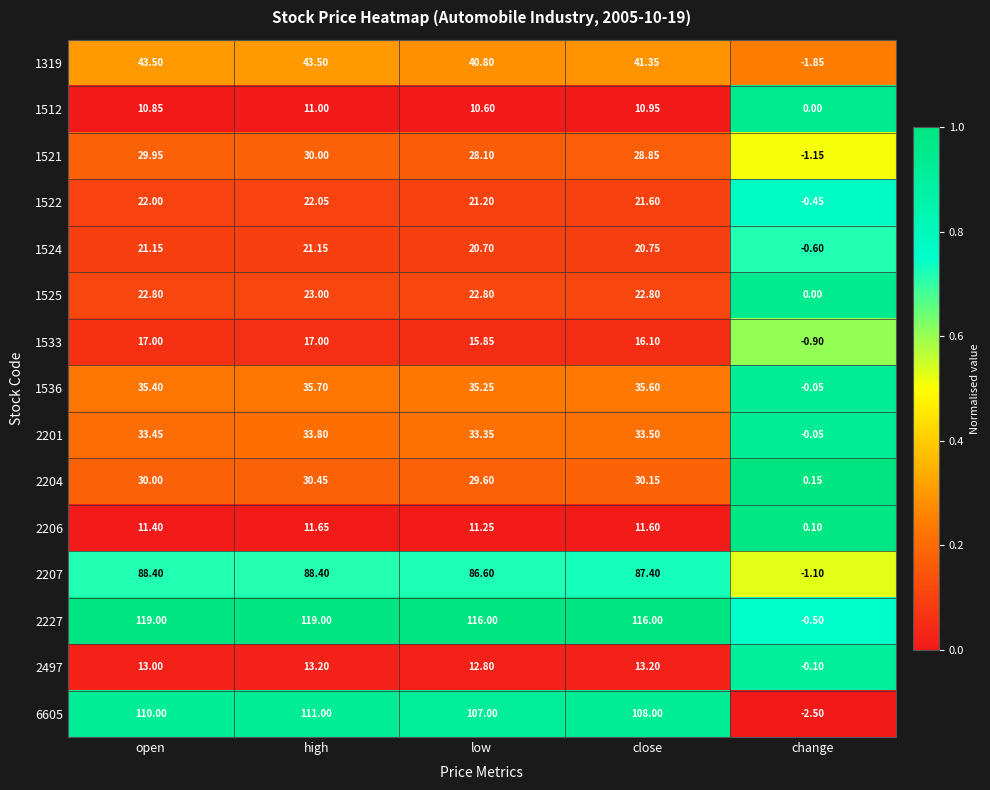

At which label does 1524 first exceed 20?

open